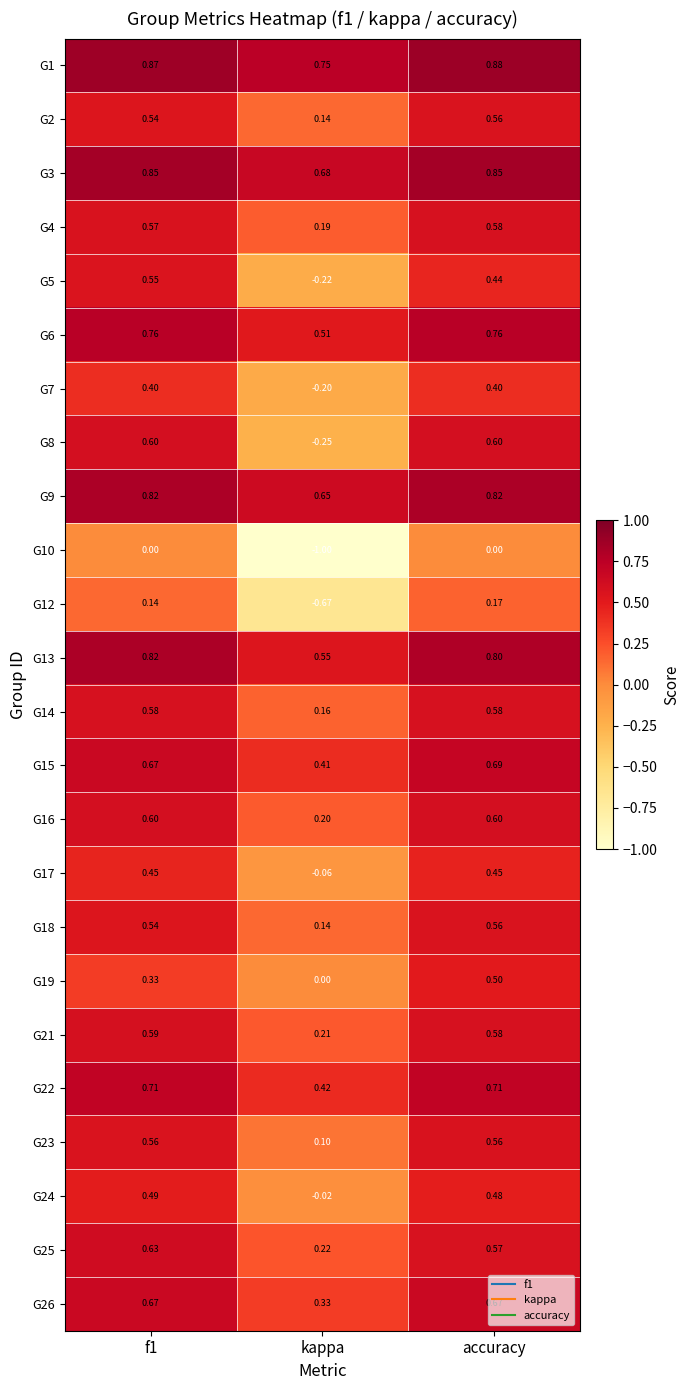

At which category does the chart reach its minimum across all series?

kappa